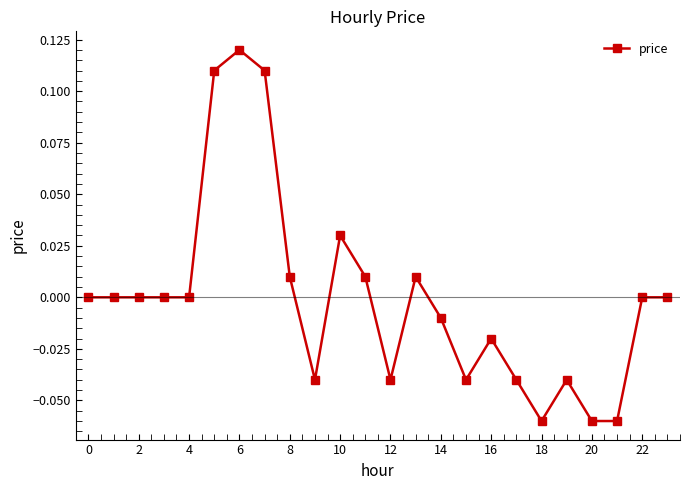

True or false: the data has more than 1 interior local peaks.

True